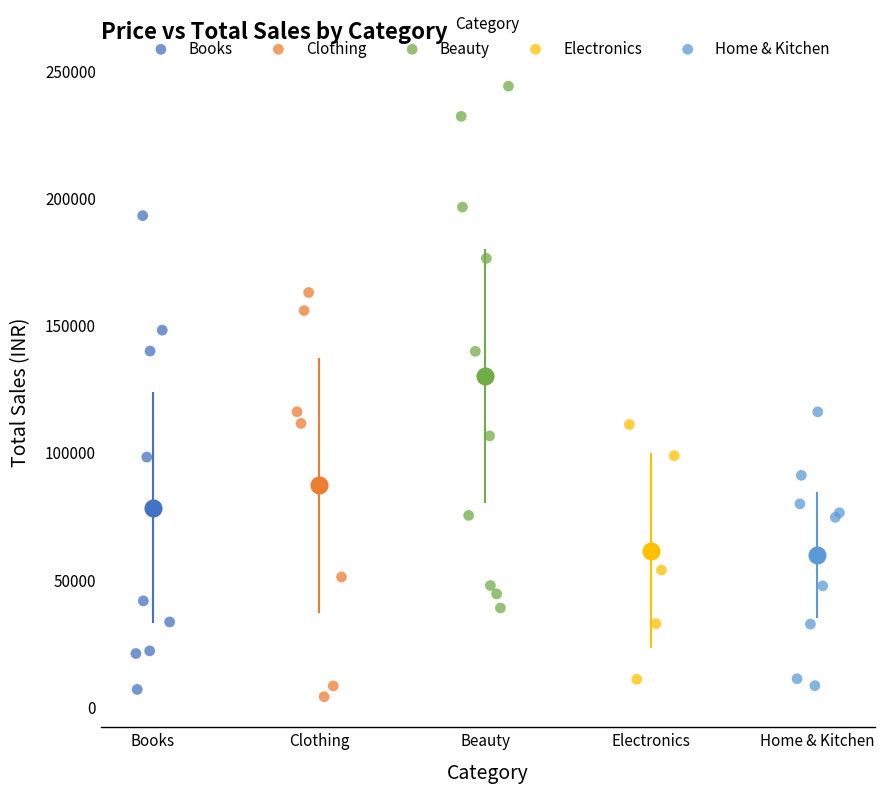

What are all the series names shown in the legend?

Books, Clothing, Beauty, Electronics, Home & Kitchen